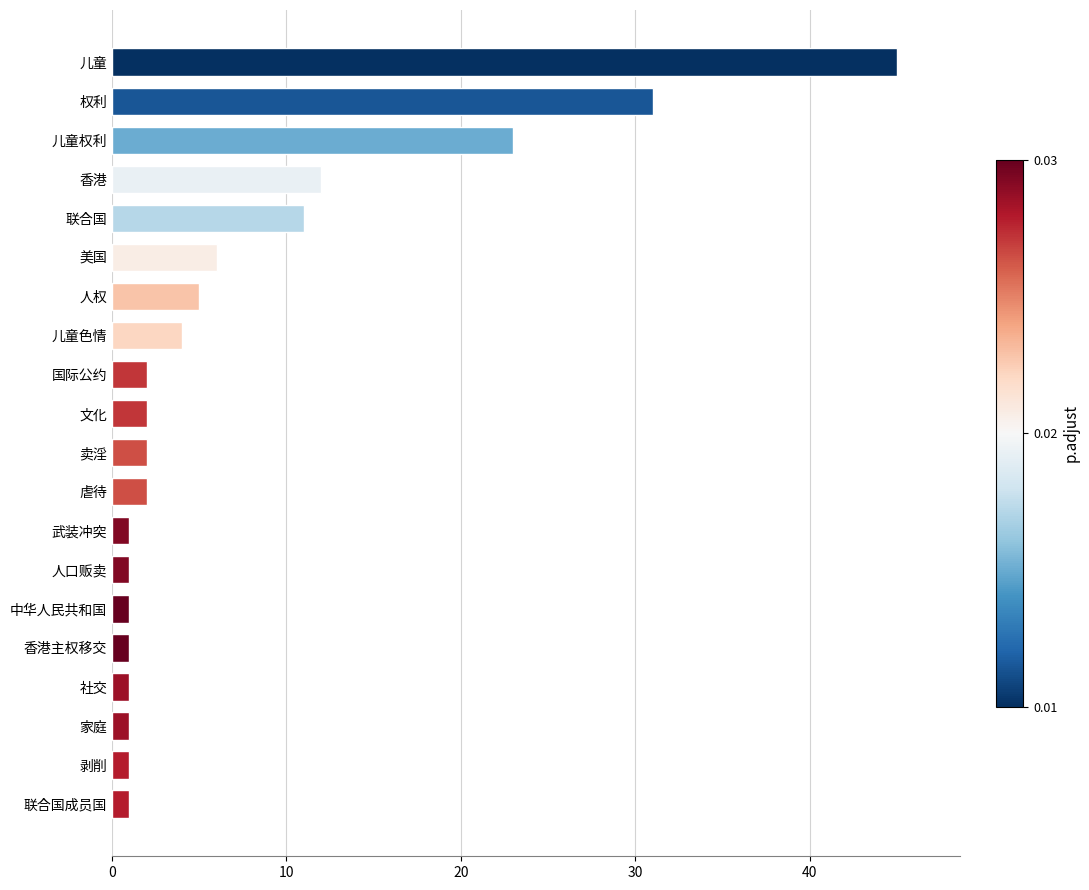

The chart shows a value of 1 at 中华人民共和国. True or false?

True